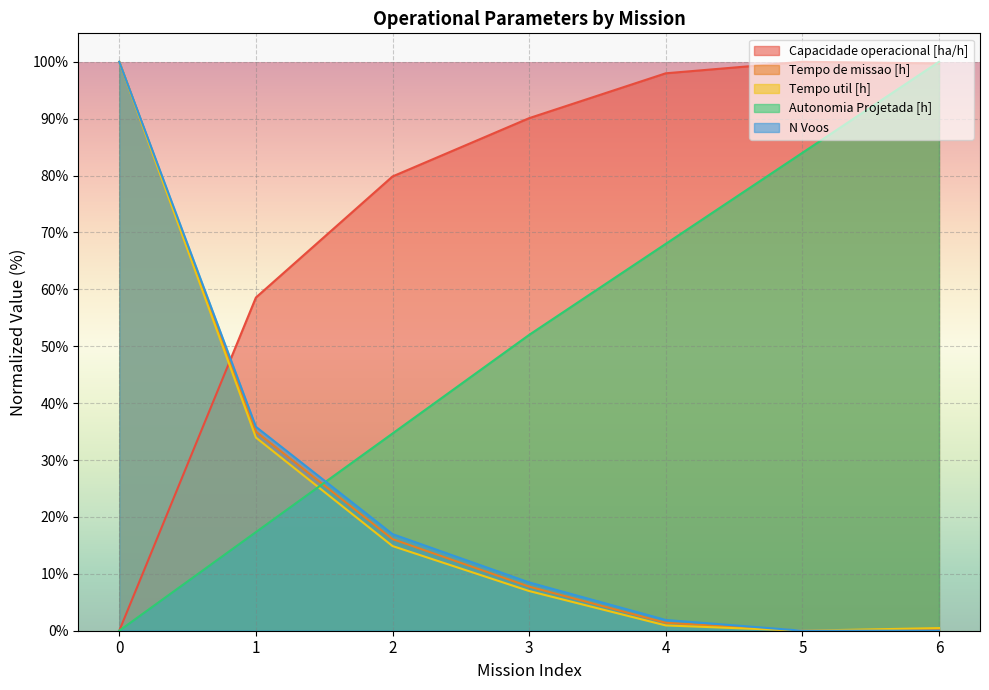

At how many categories does at least one series exceed 58?

7